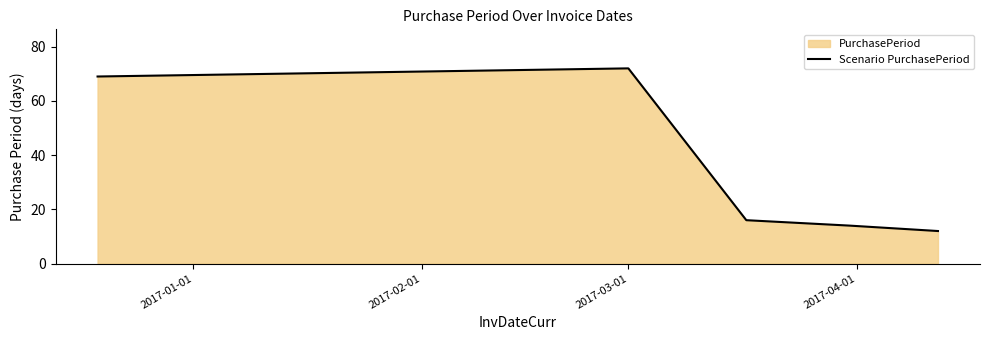

What is the difference between the second highest and second lowest values?

55